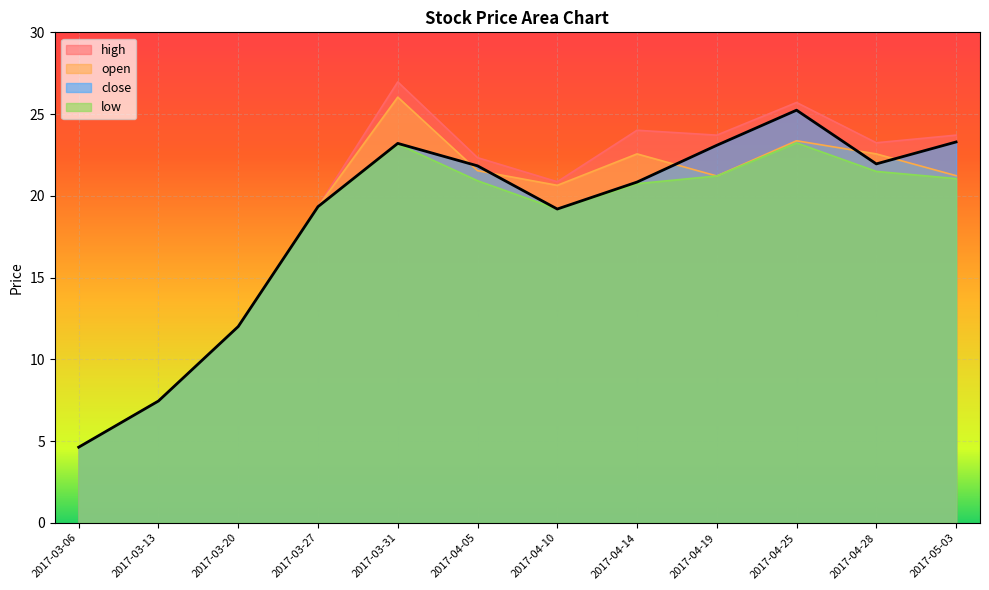

What is the label of the 10th point from the left?

2017-04-25